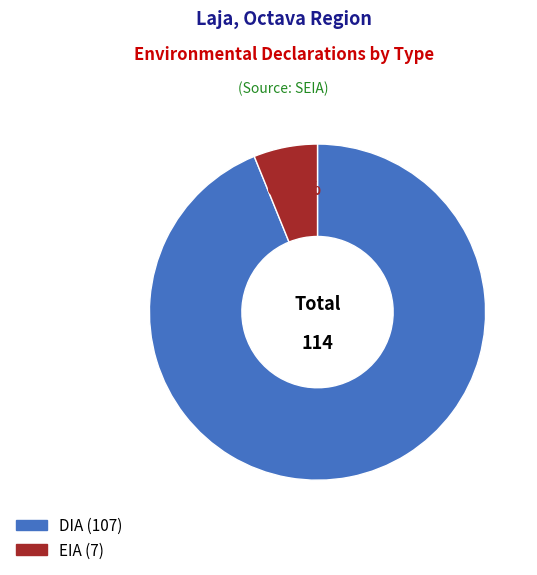

To the nearest percent, what is the difference between the largest and smallest slice percentages?

88%